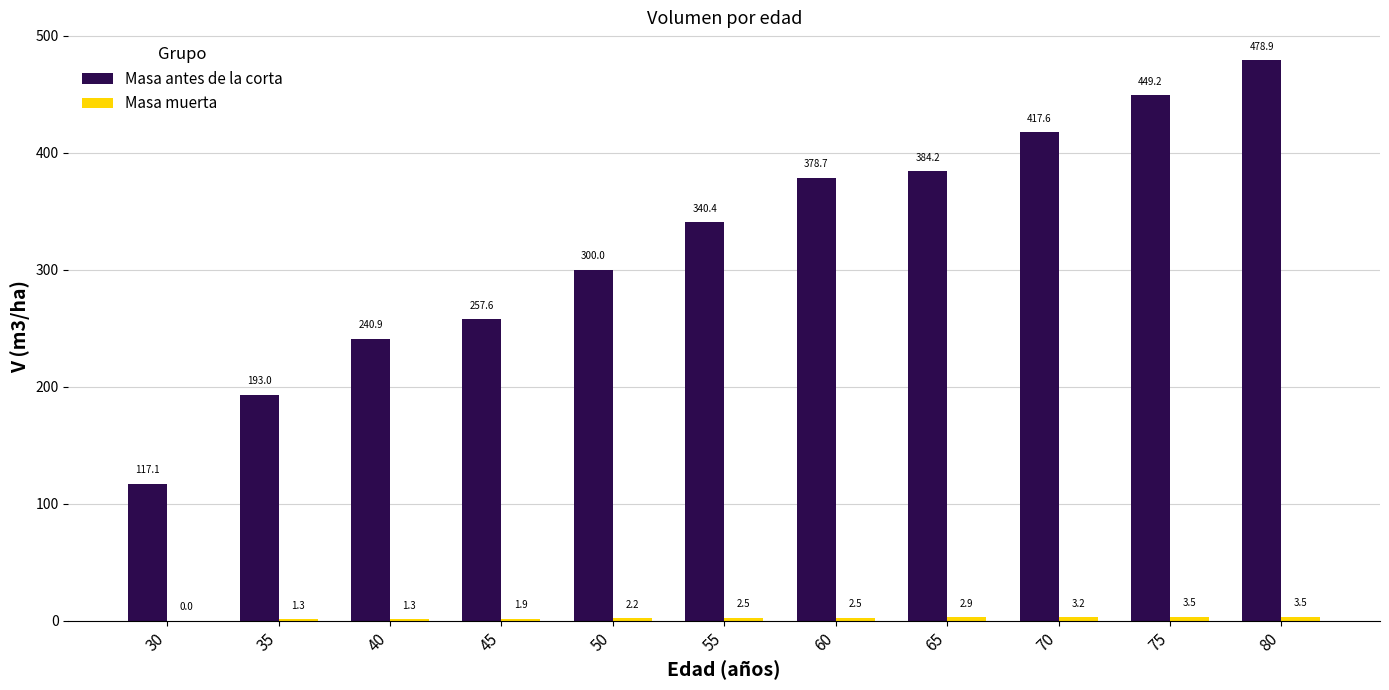

Between 40 and 65, which series saw the biggest shift?

Masa antes de la corta